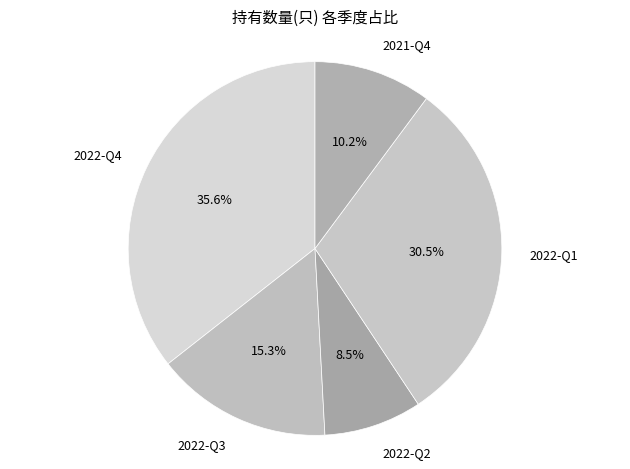

Do 2022-Q1 and 2022-Q3 together represent more than half of the pie?

No